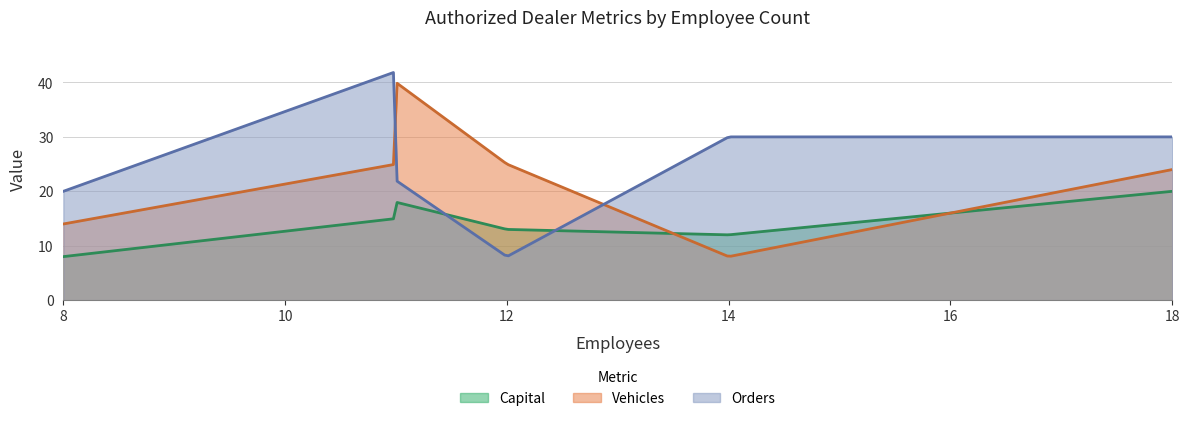

Does the chart display data point markers on the line(s)?

No